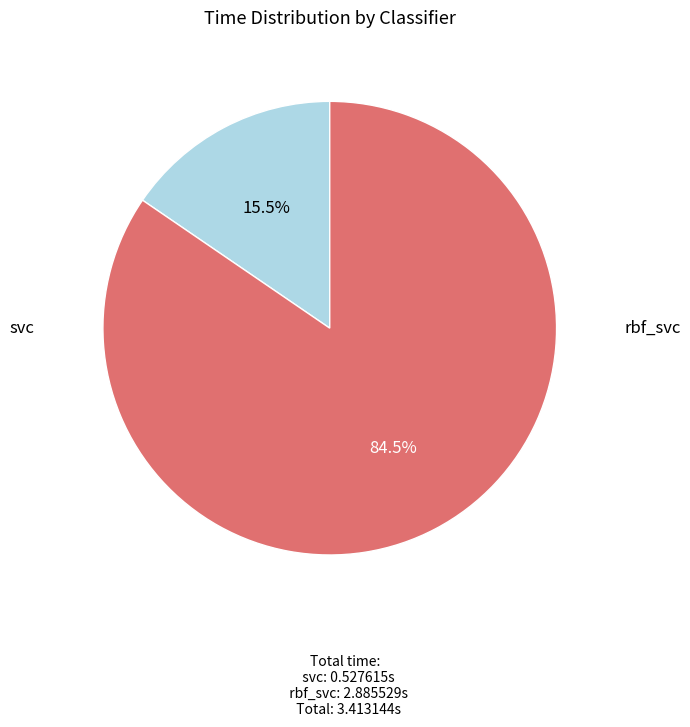

Count the number of slices in the pie.

2